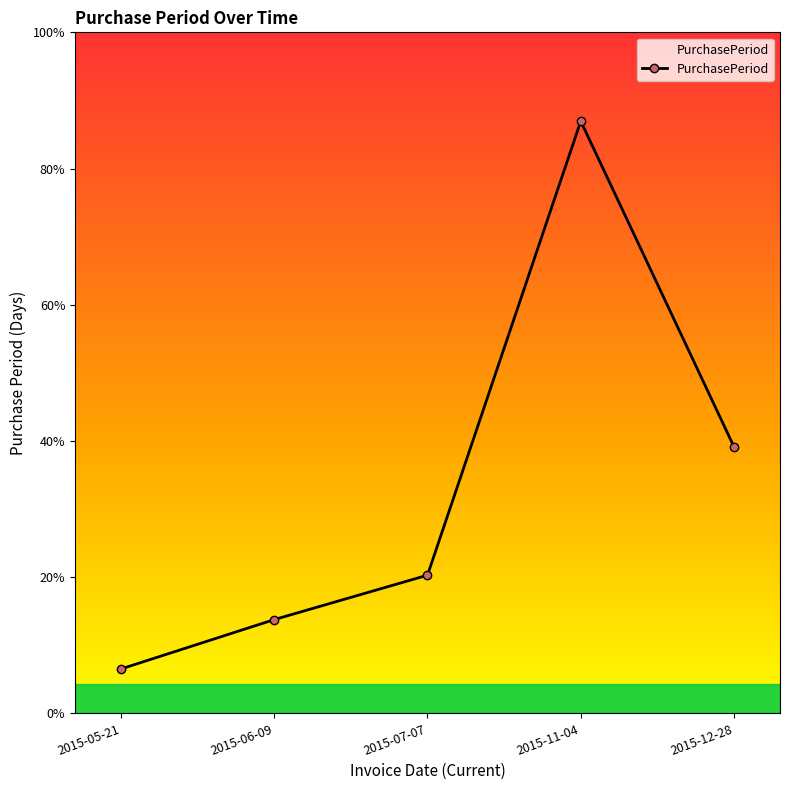

Between 2015-11-04 and 2015-07-07, which is larger?

2015-11-04